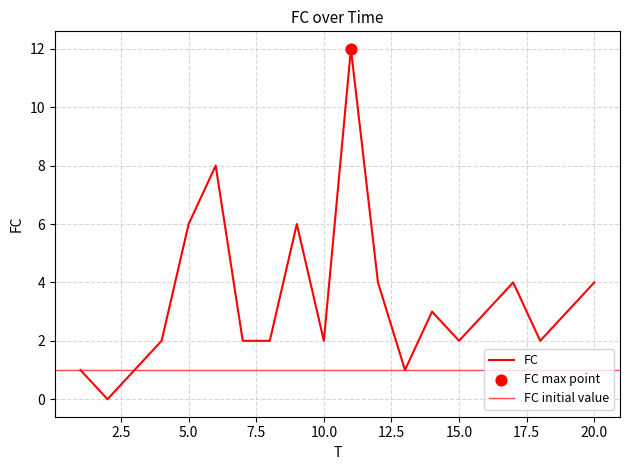

Approximately how many times larger is the value at 5 compared to 18?

3.0